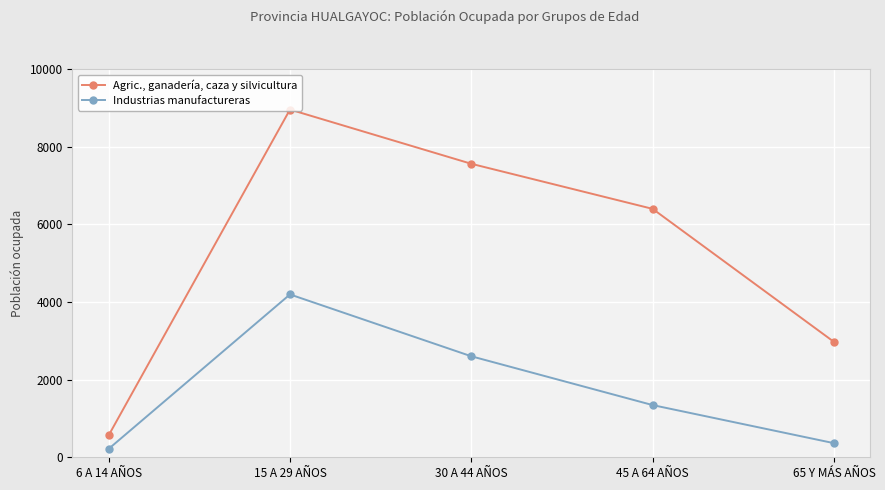

At how many categories does at least one series exceed 3033?

3